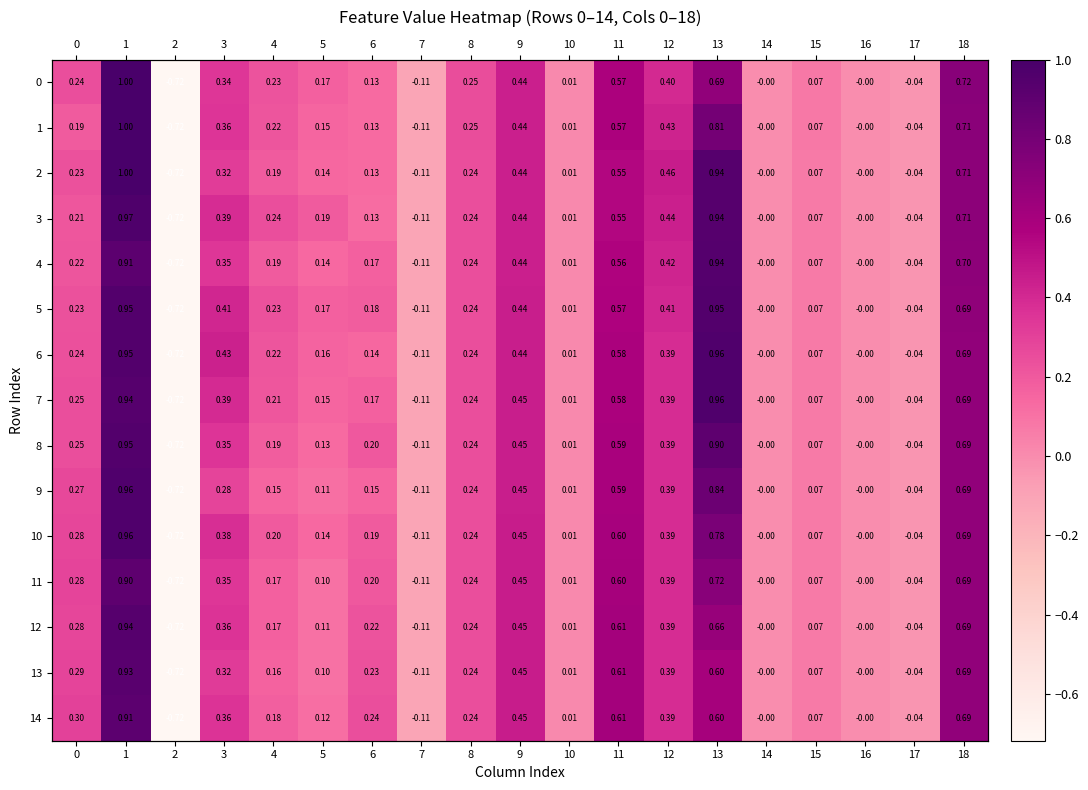

At which category is the sum across all series the highest?

1